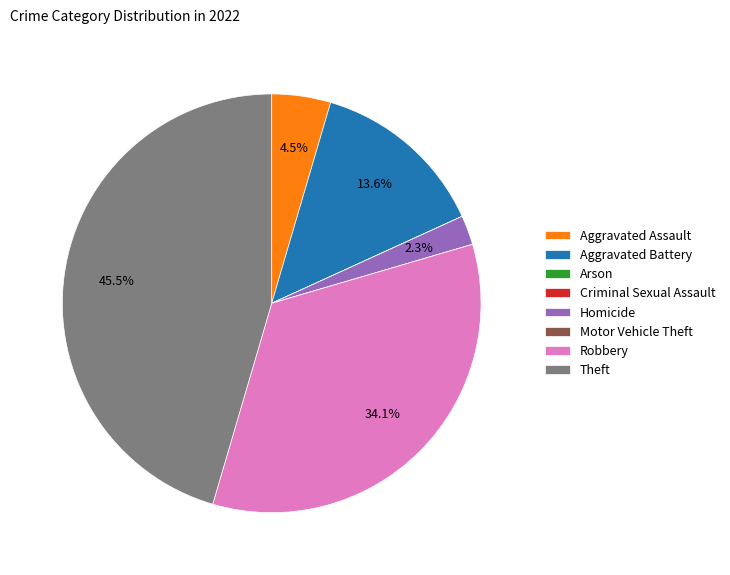

Is it true that Homicide is 2% of the pie?

True